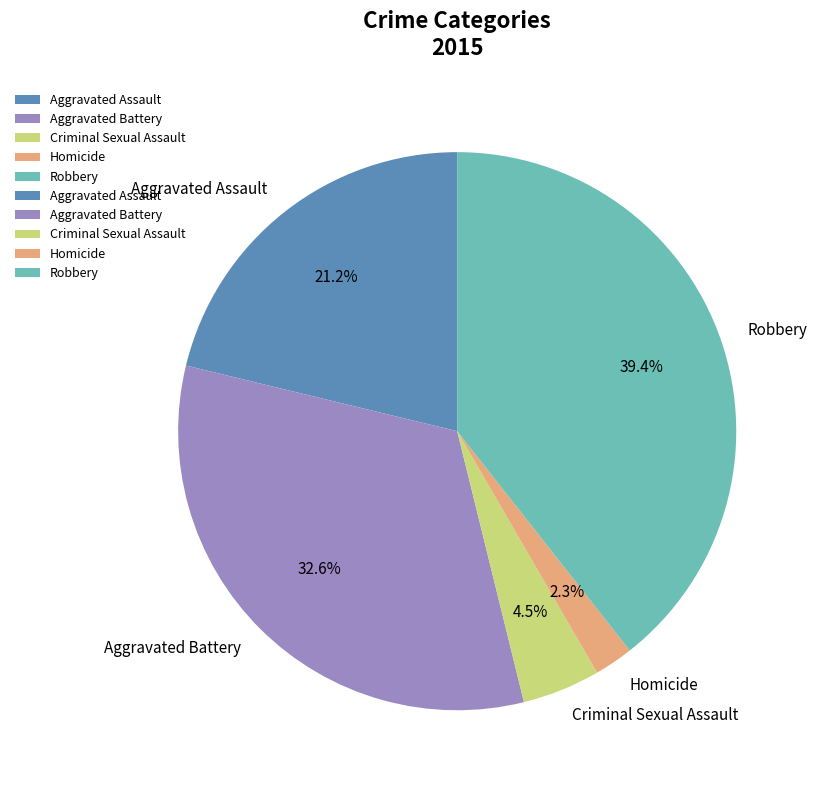

True or false: Robbery accounts for 50% of the total.

False